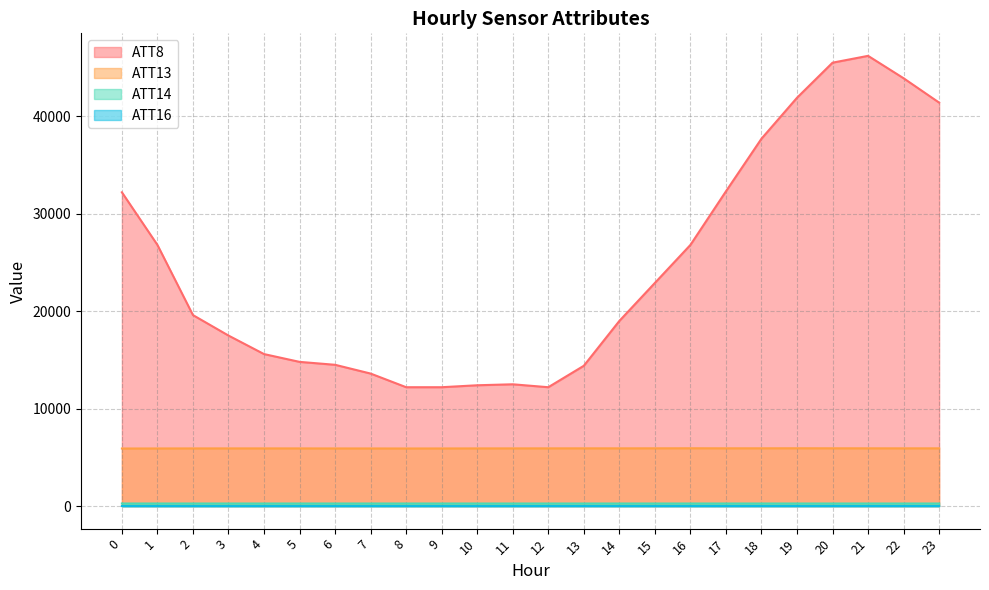

What is the difference between the second highest and minimum values in the ATT16 series?

2.9